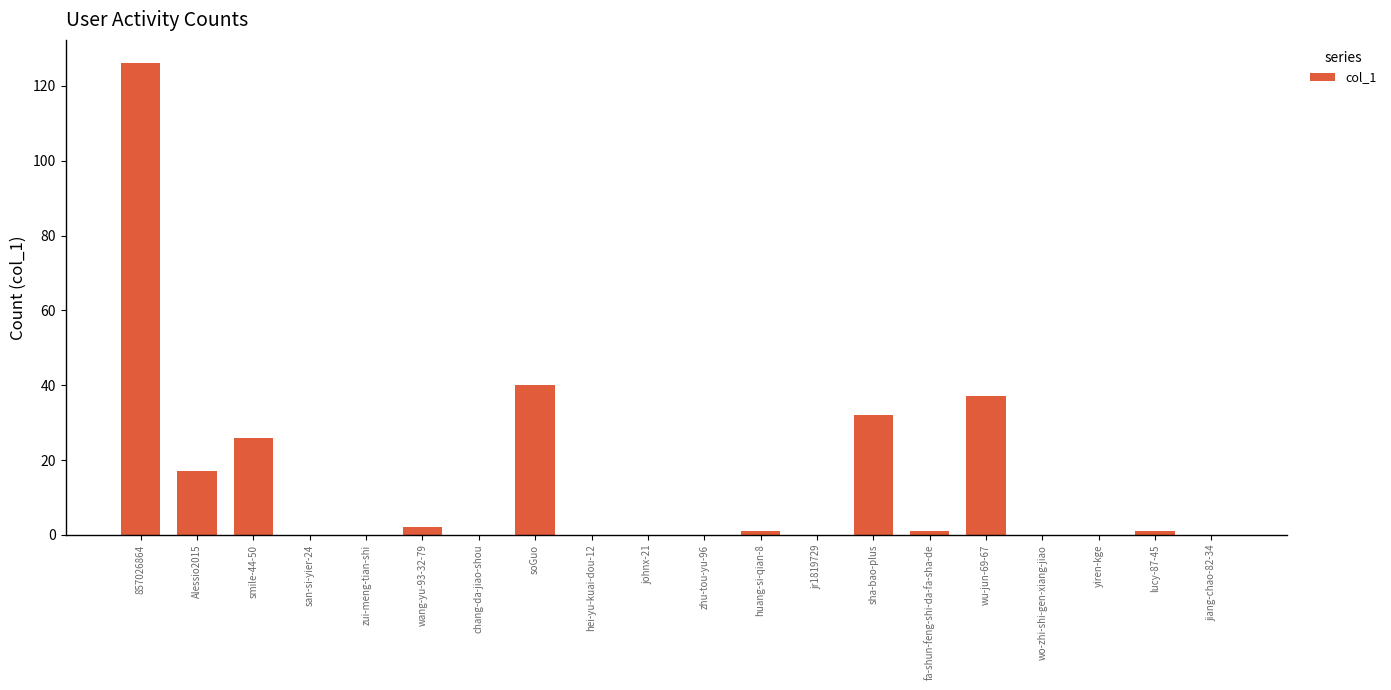

What is the sum of all values?

283